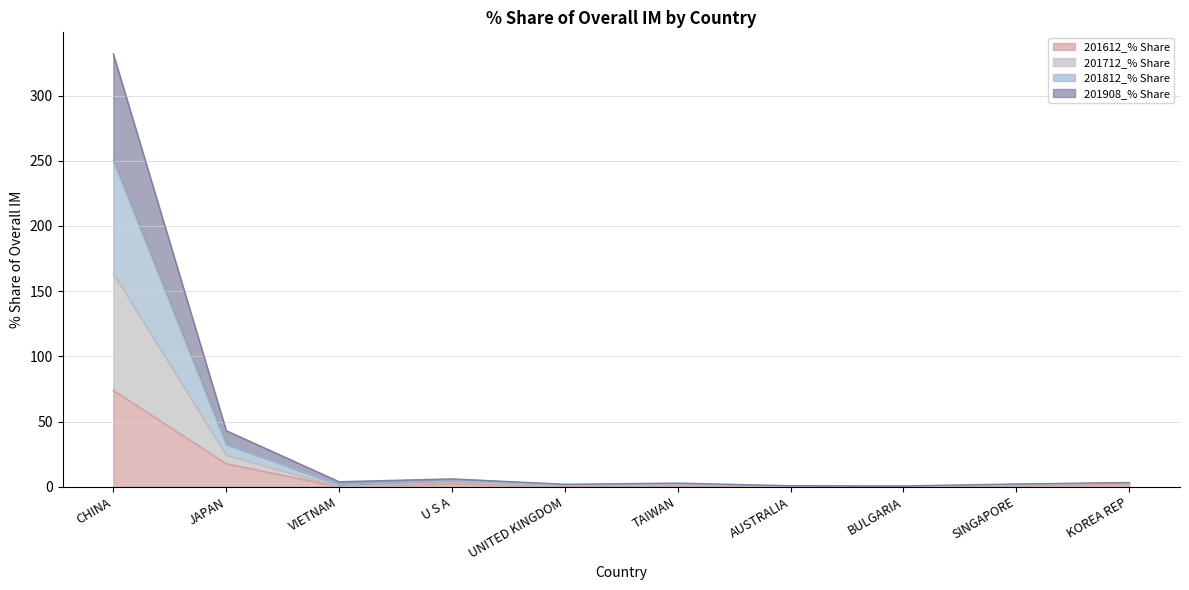

How many series are shown in this chart?

4